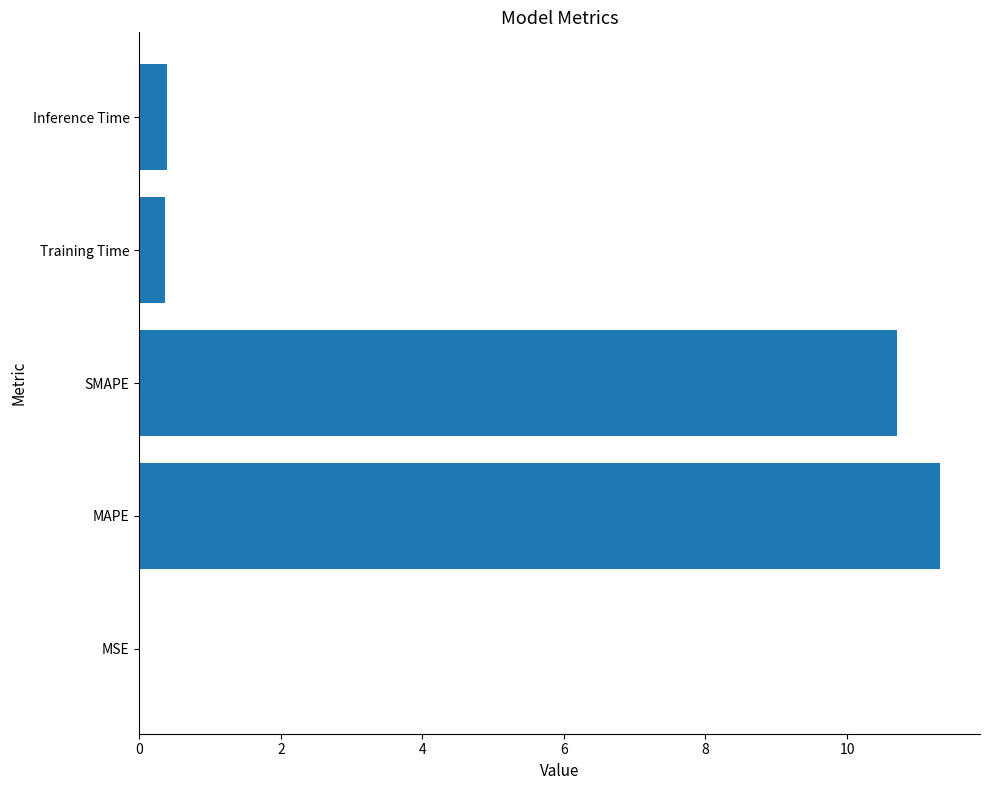

What is the change in value from MAPE to SMAPE?

-0.6